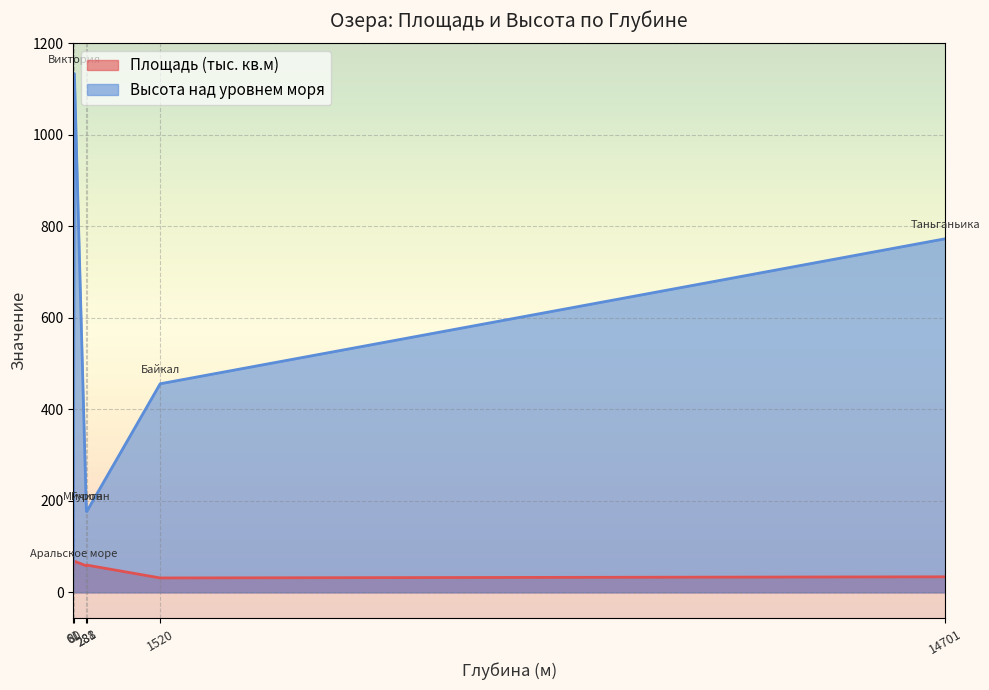

How many data points in Площадь (тыс. кв.м) are less than 58?

3